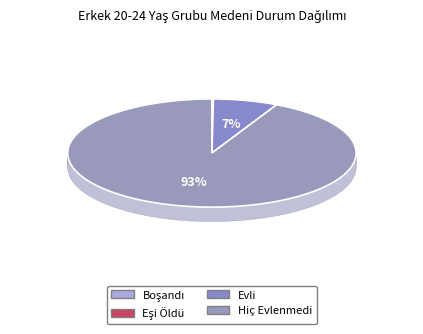

Which category has the biggest portion of the pie?

Hiç Evlenmedi